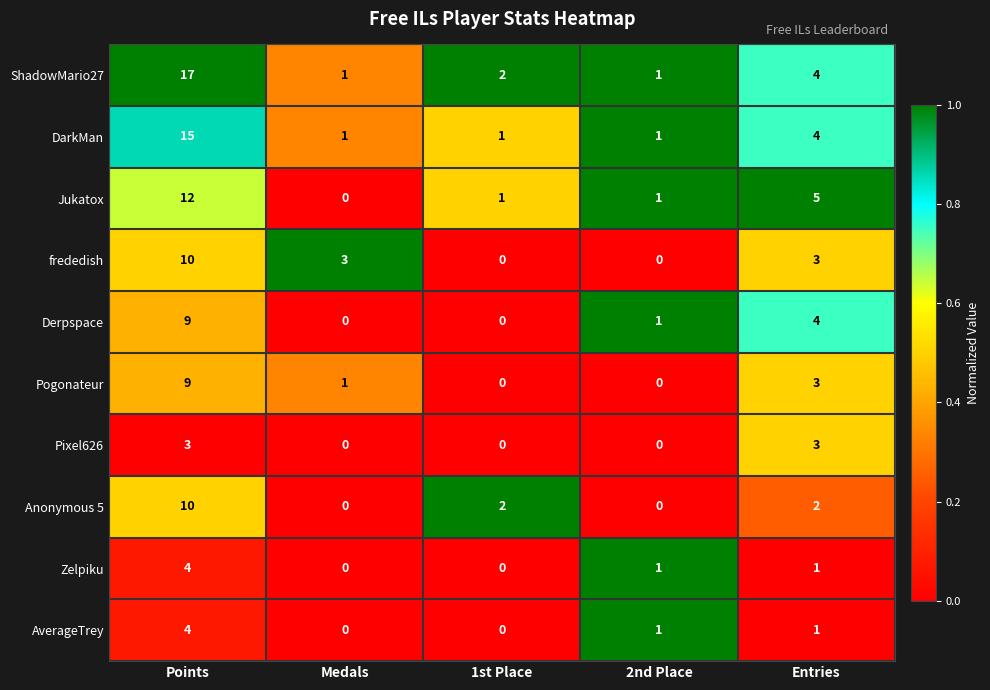

What is the difference between the Derpspace values at Entries and 1st Place?

4